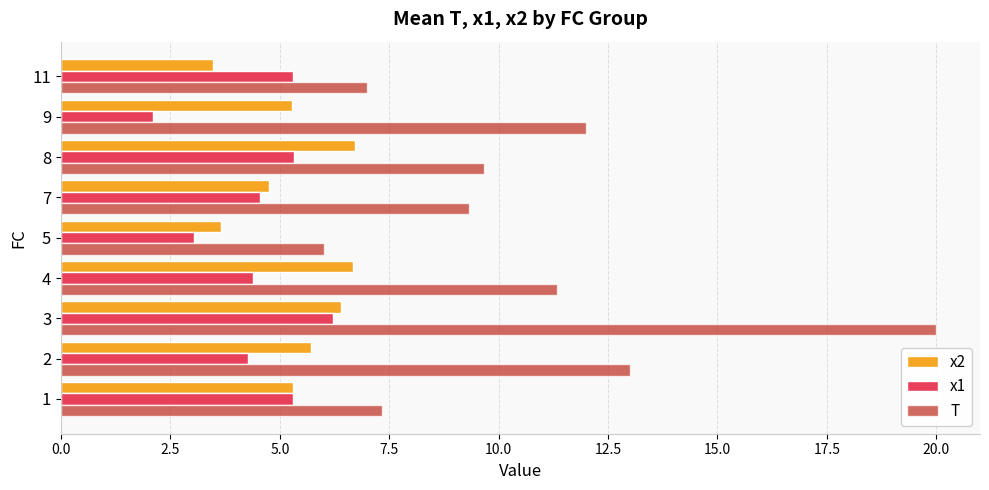

The value of x1 at 8 is 3.2. True or false?

False